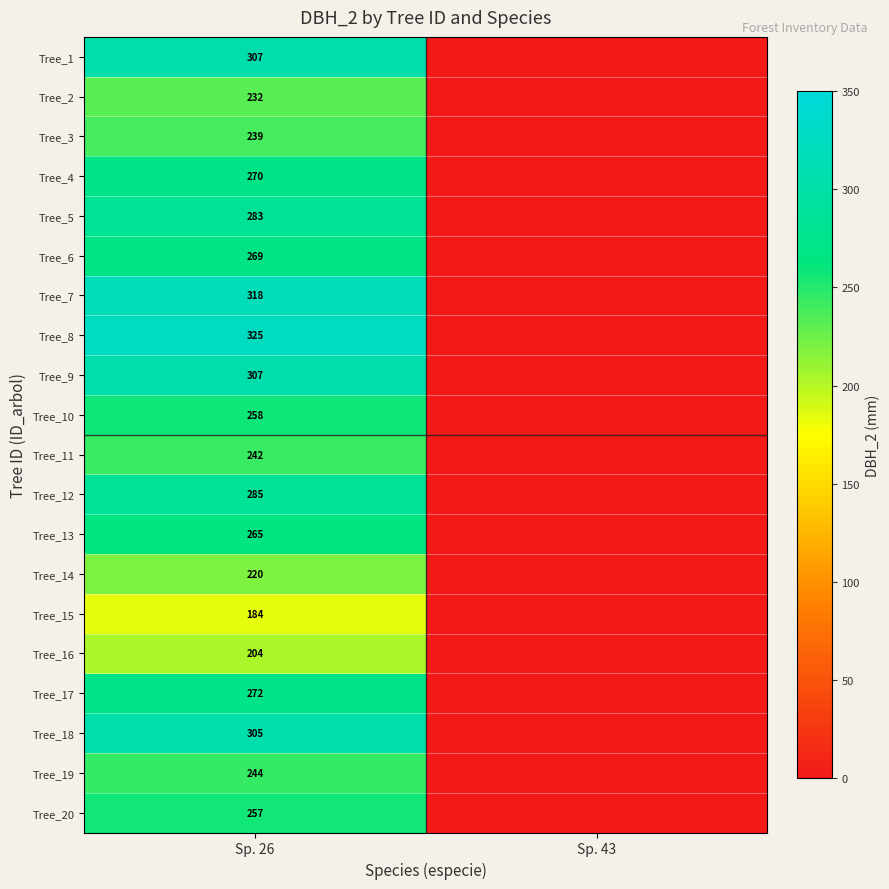

What is the greatest value displayed?

325